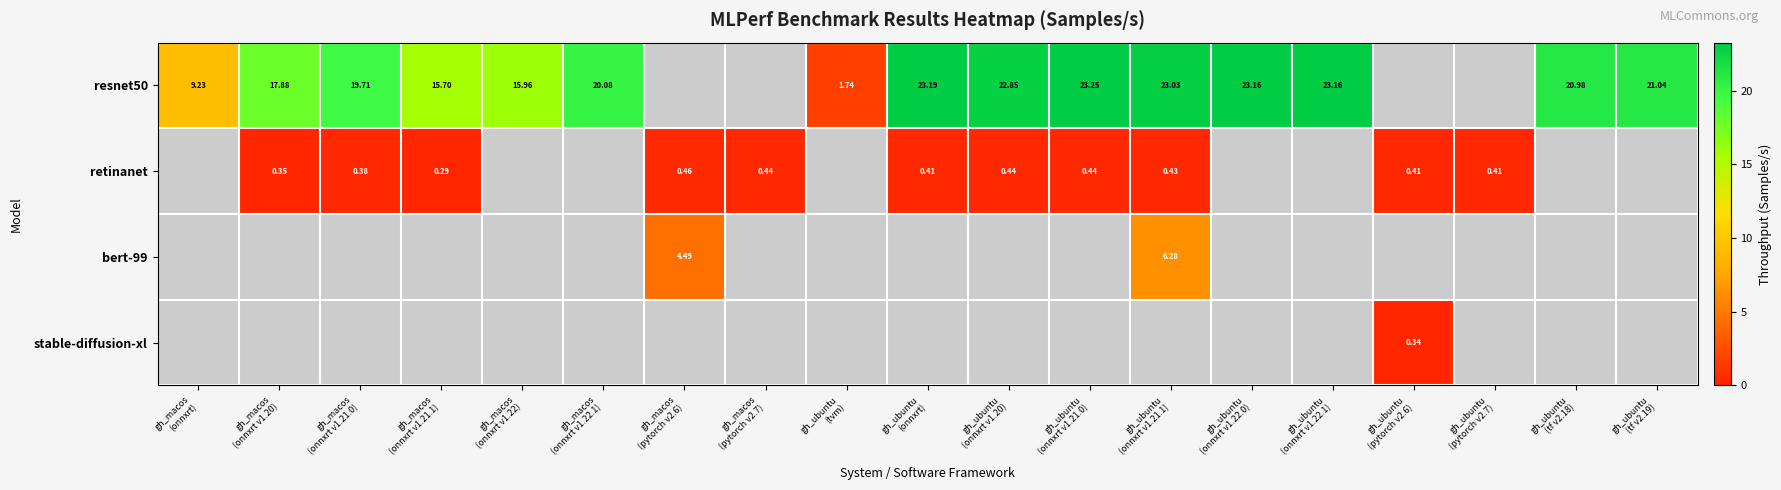

The value of retinanet at gh_macos (onnxrt v1.21.0) is 0.4. True or false?

True